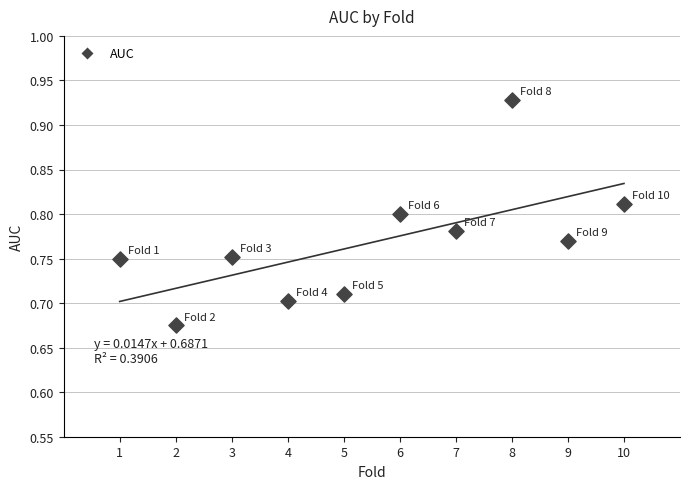

What is the average X value?

5.5